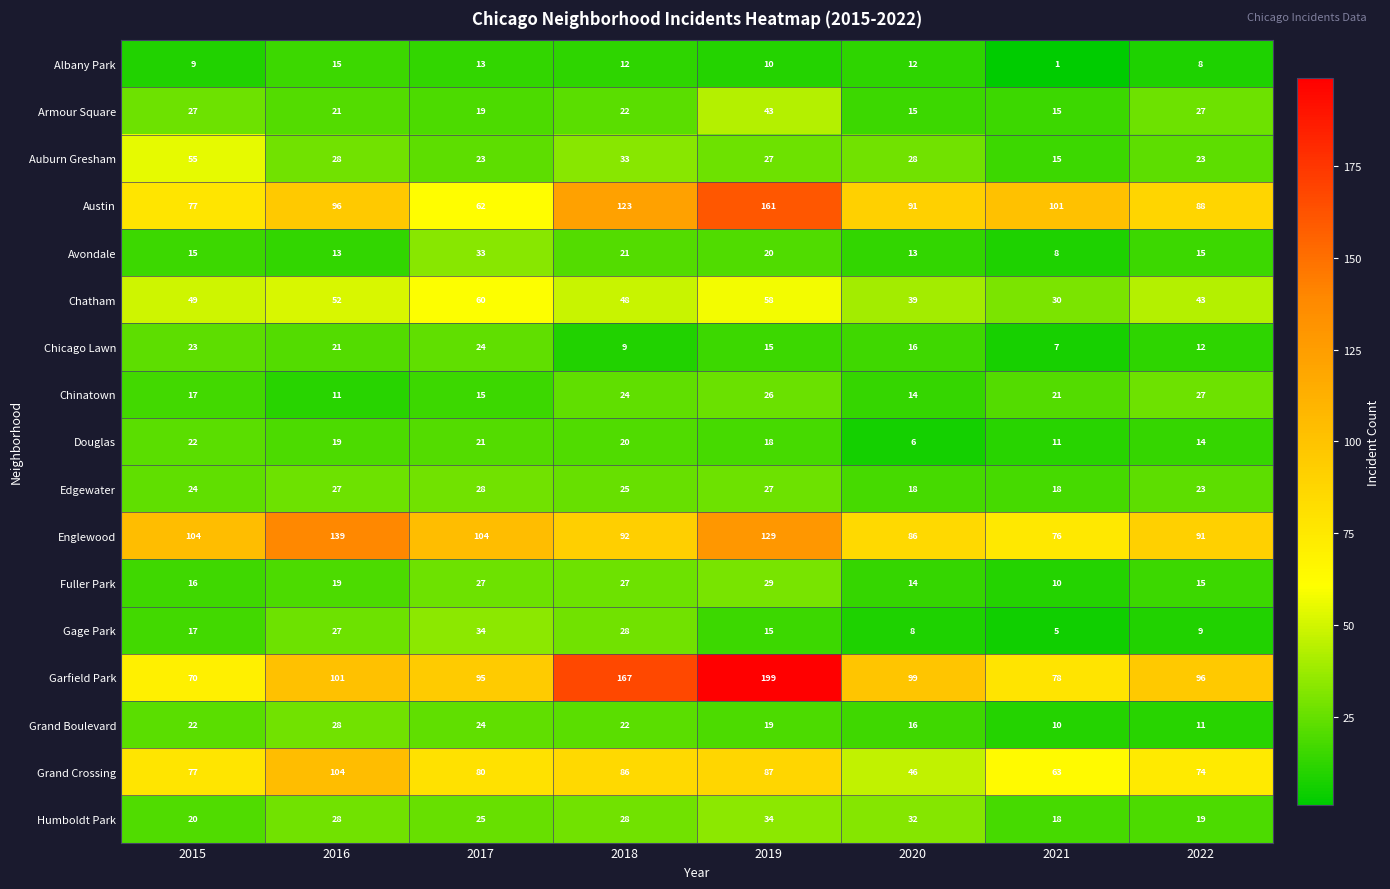

At which label does Garfield Park first exceed 99?

2016